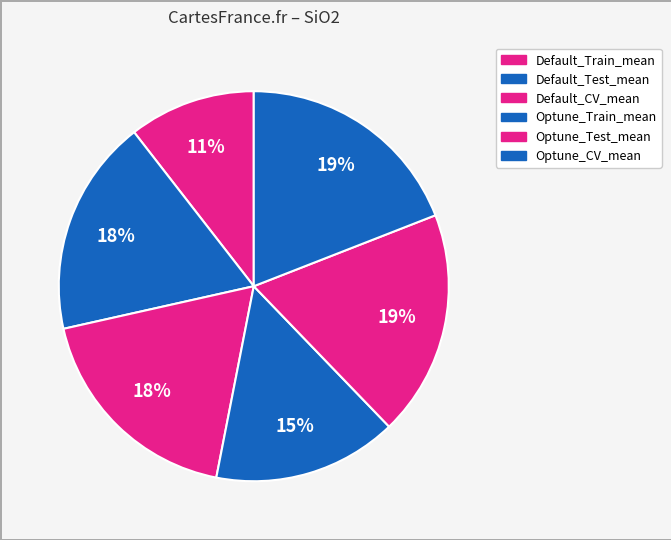

How many slices are in this pie chart?

6